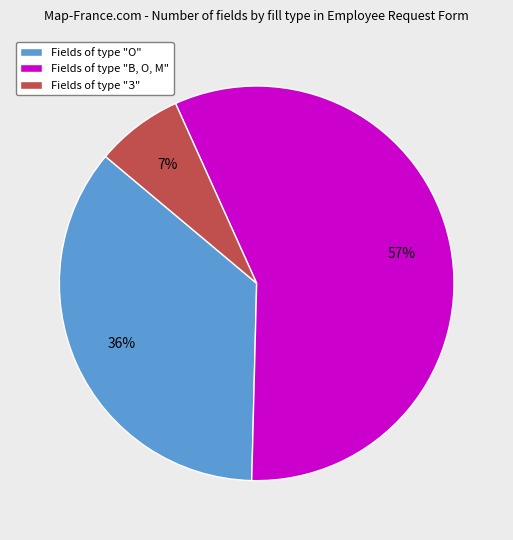

To the nearest percent, what is the average slice percentage?

33%